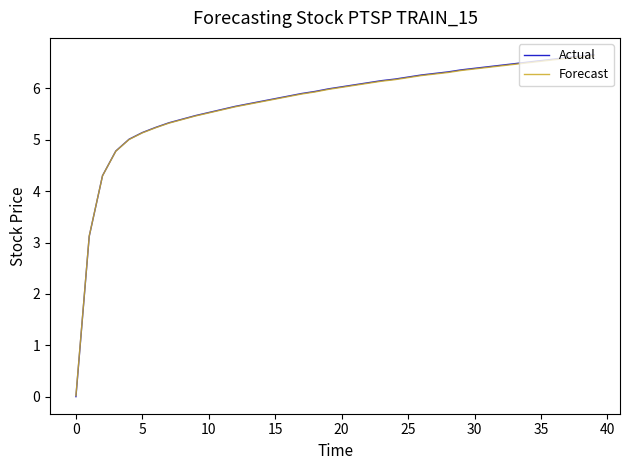

Count the number of data series in this chart.

2